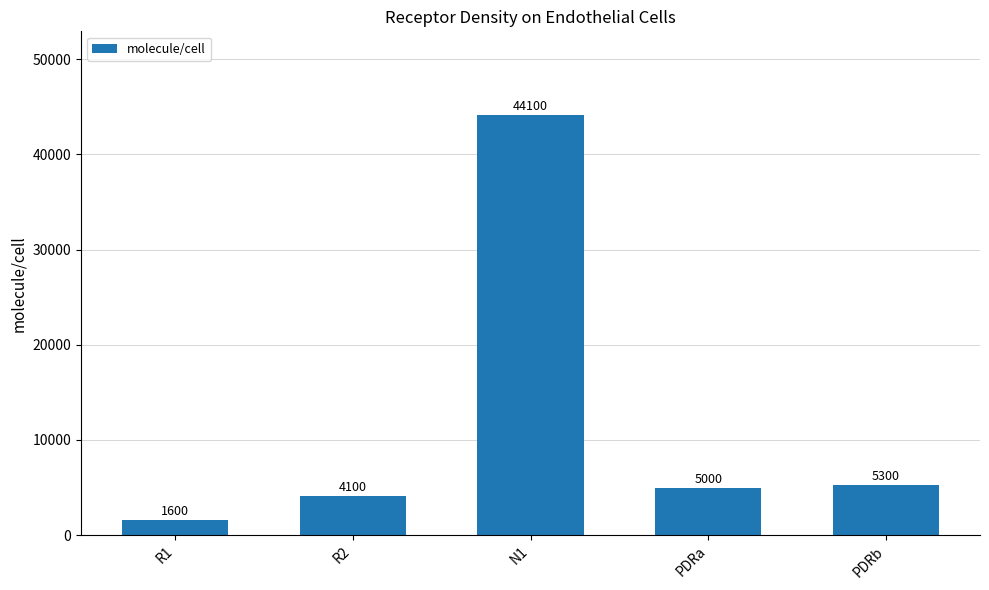

What is the sum of all values?

60100